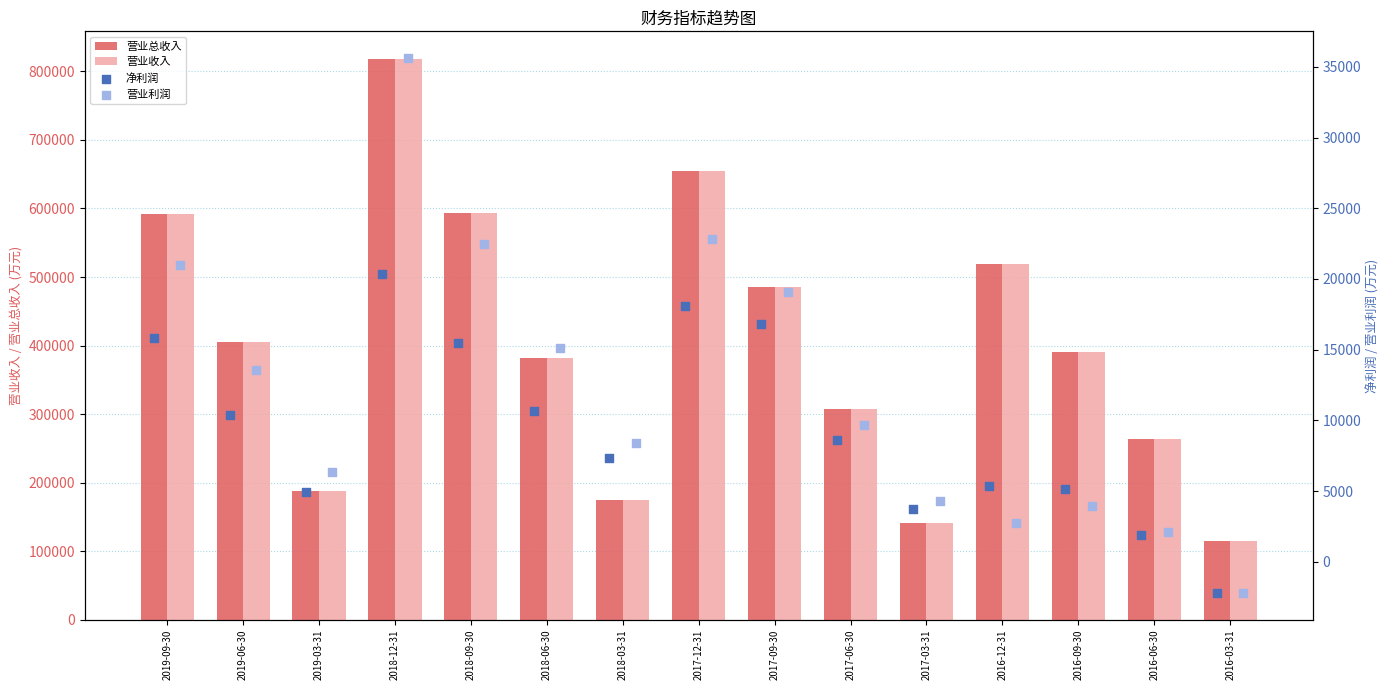

The value of 营业总收入 at 2018-09-30 is 593160. True or false?

True